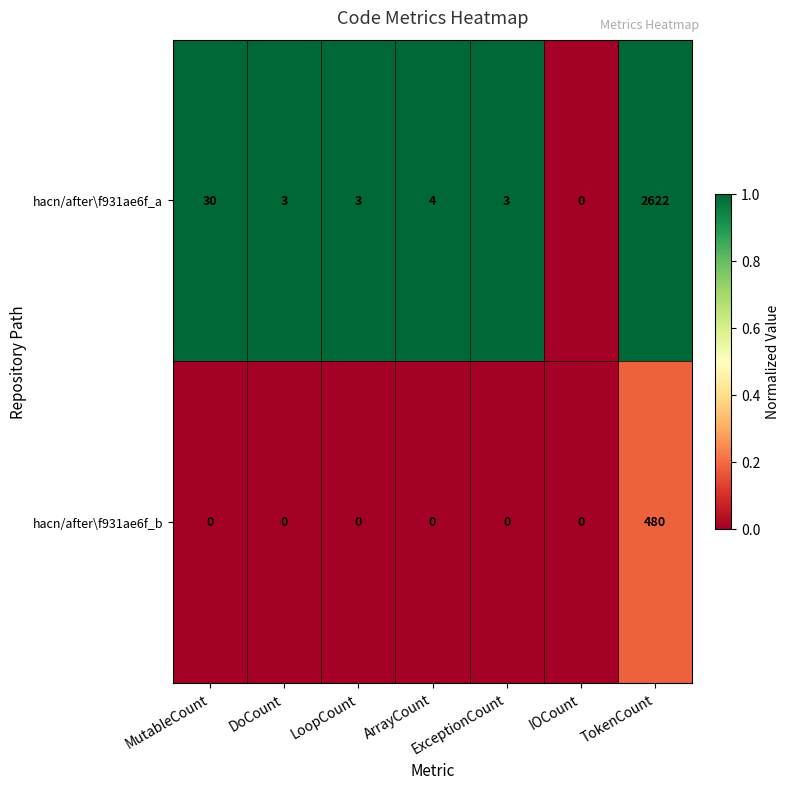

Which series has the largest range (max minus min)?

hacn/after\f931ae6f_a